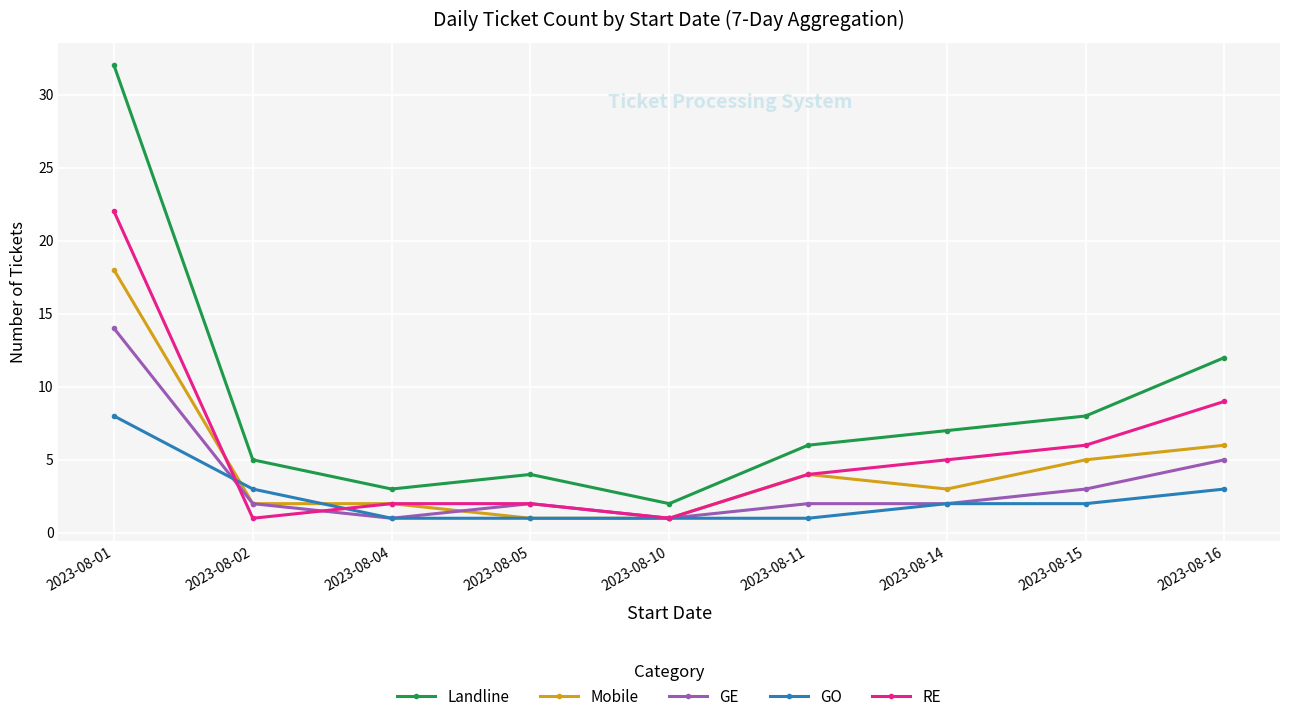

What is the sum of all Mobile values?

42